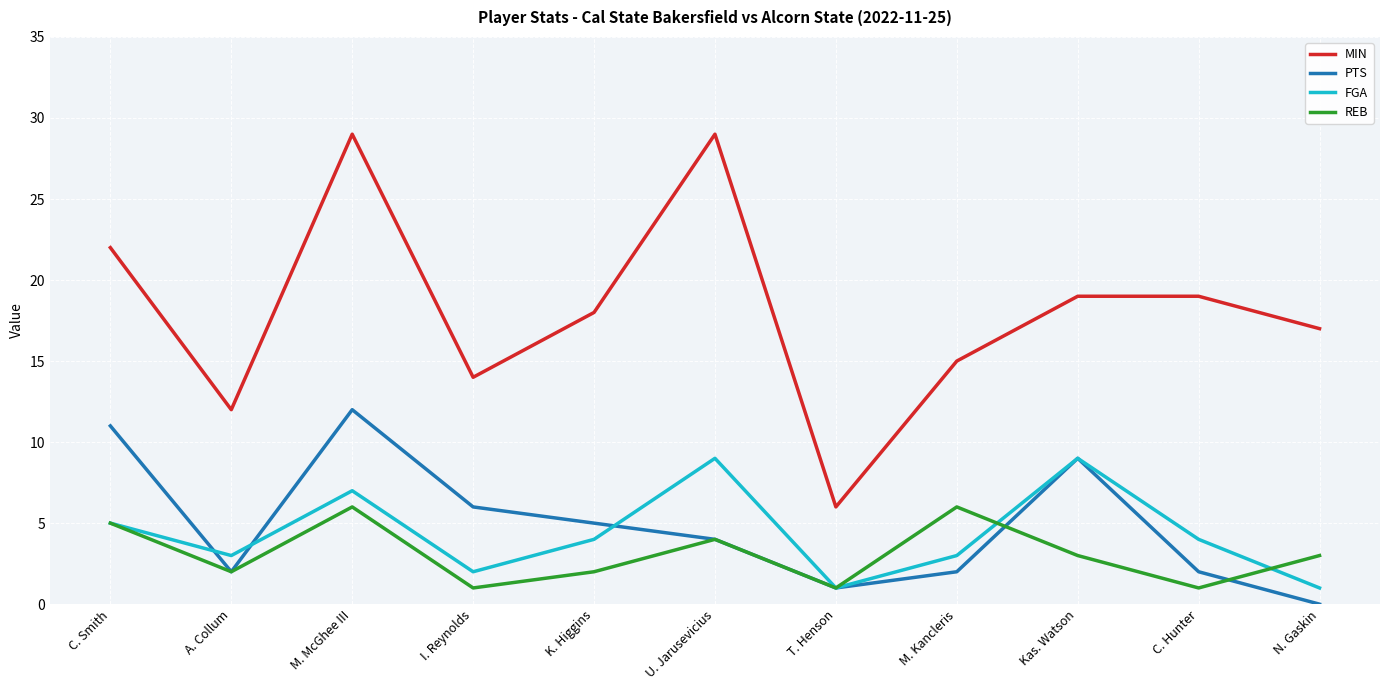

What is the total value across all series at I. Reynolds?

23